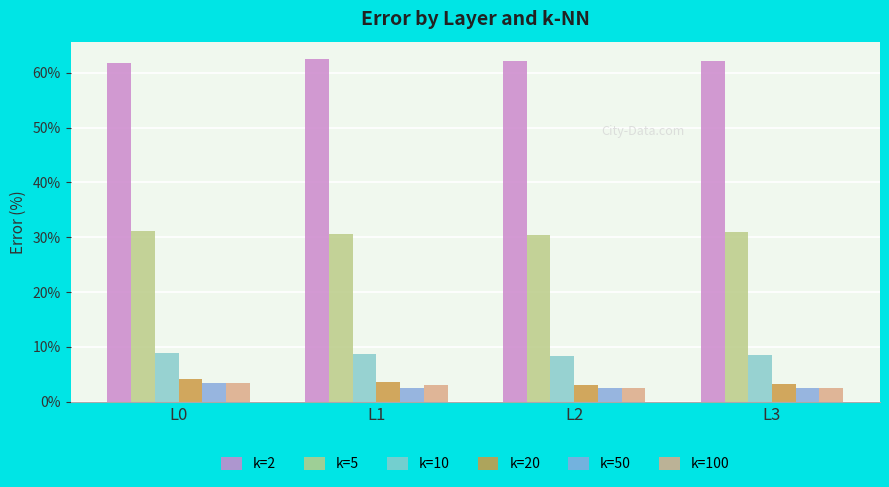

Count the number of categories in the chart.

4